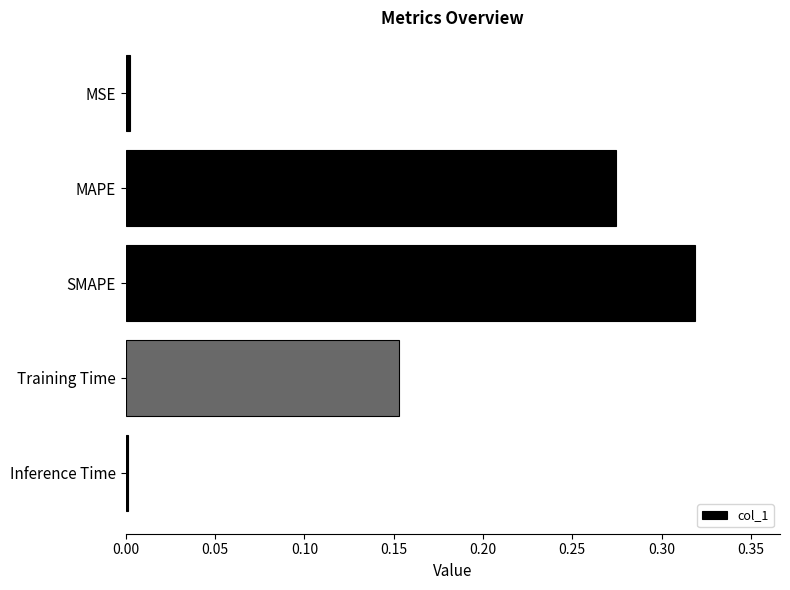

Which has a higher value, Training Time or Inference Time?

Training Time